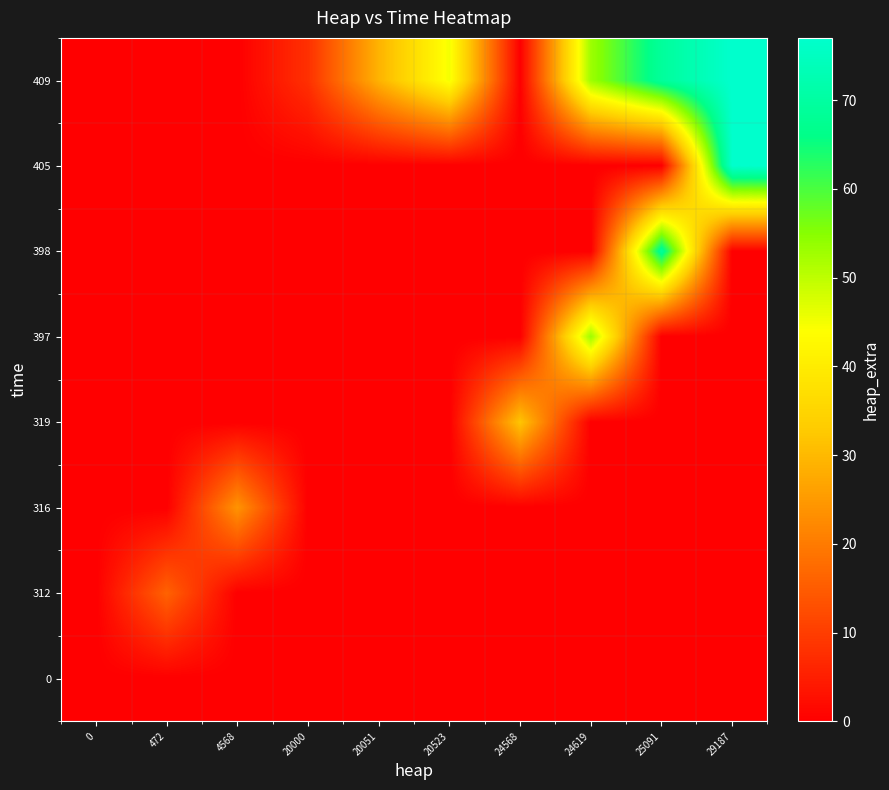

Which label corresponds to the largest value in the chart?

29187